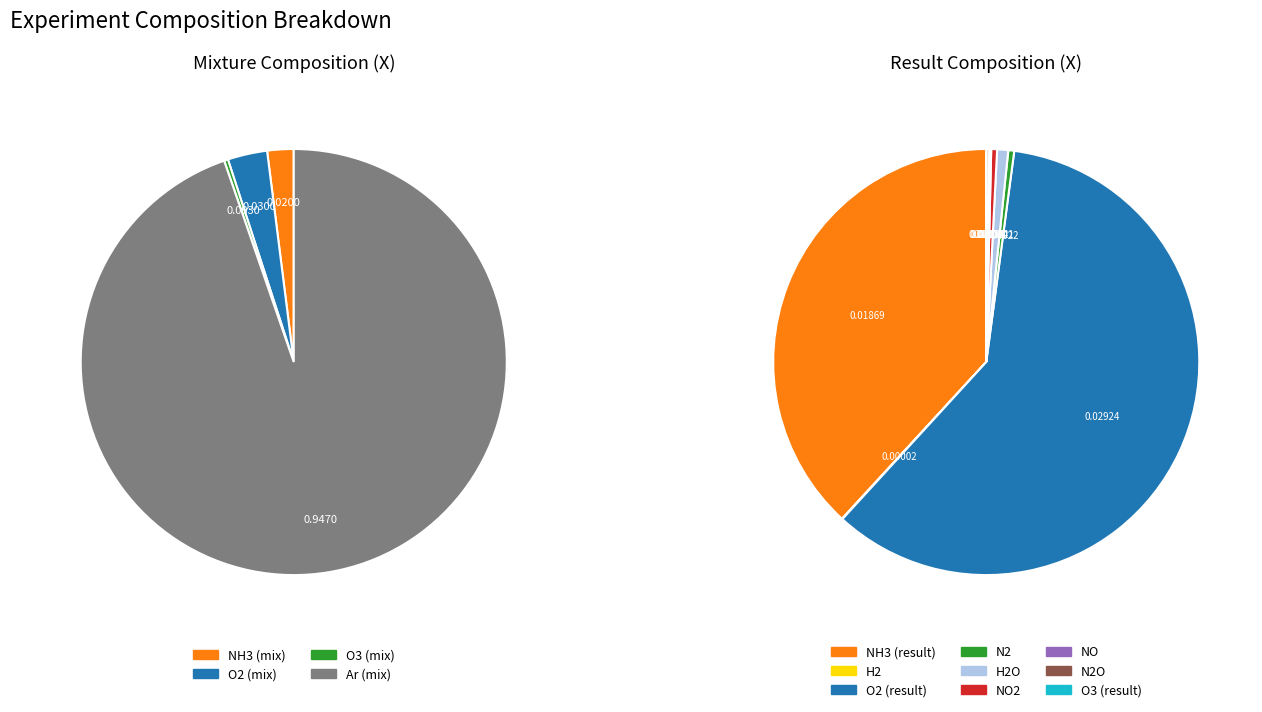

How many slices are in this pie chart?

4